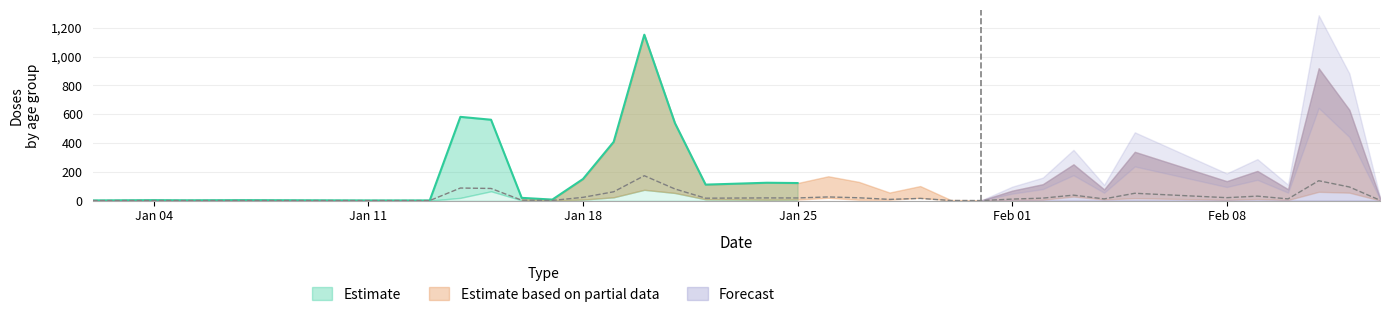

Does the chart have visible grid lines?

Yes